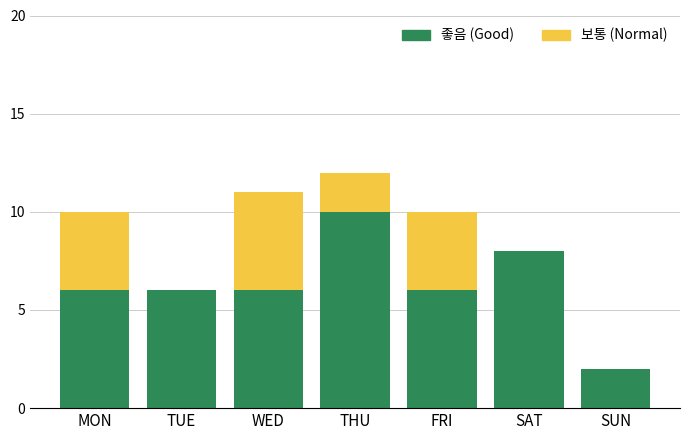

Which category has the highest value in the 좋음 (Good) series?

THU